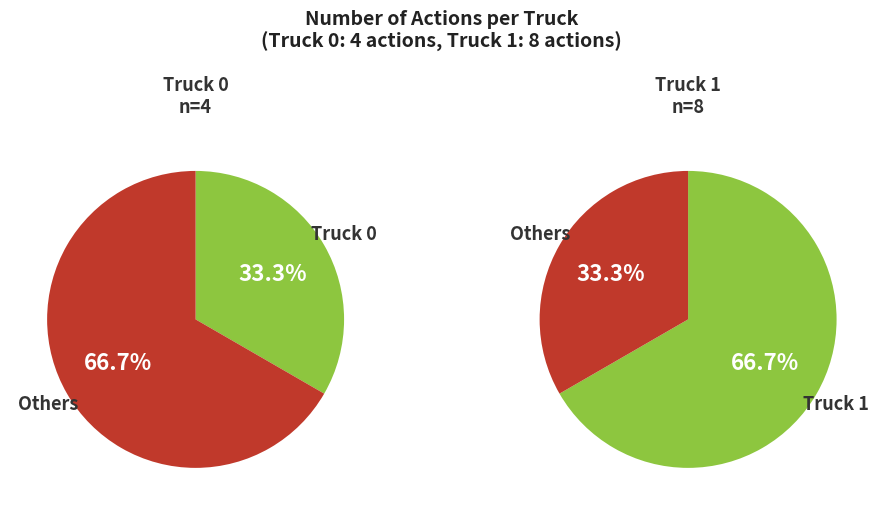

To the nearest percent, what is the combined percentage of Truck 1 and Truck 0?

100%